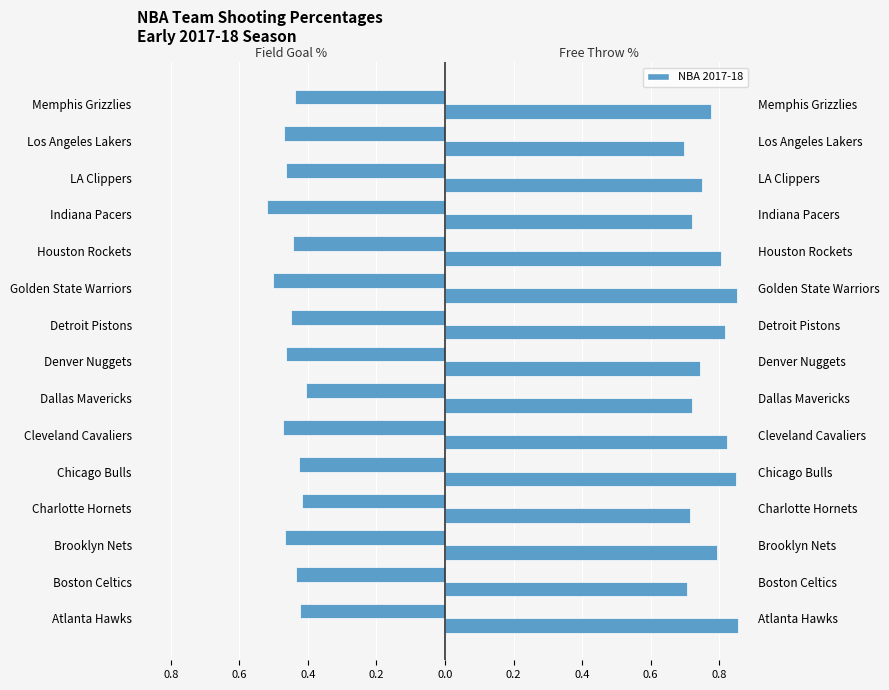

At Boston Celtics, list the series in order from largest to smallest.

FT%, FG%